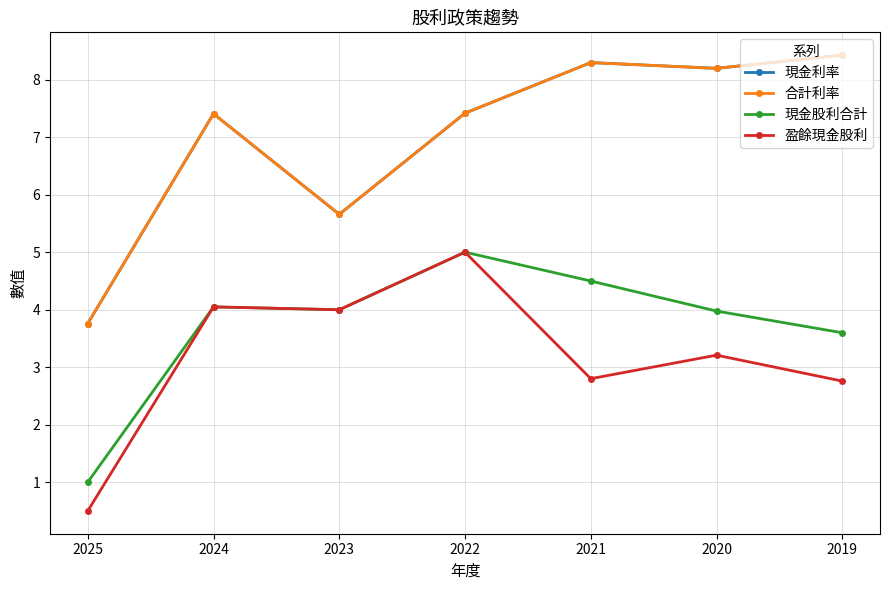

What is the difference between the maximum and minimum values in the 現金股利合計 series?

4.0